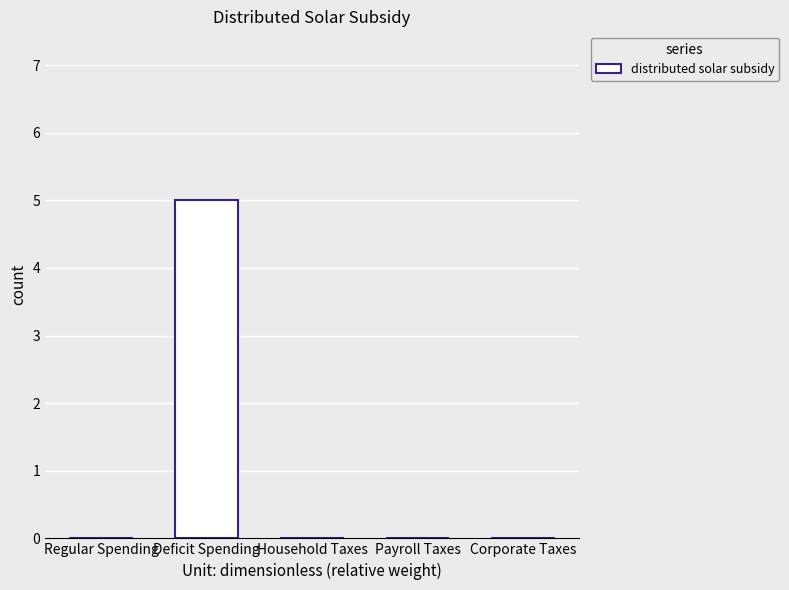

Which has a higher value, Deficit Spending or Regular Spending?

Deficit Spending